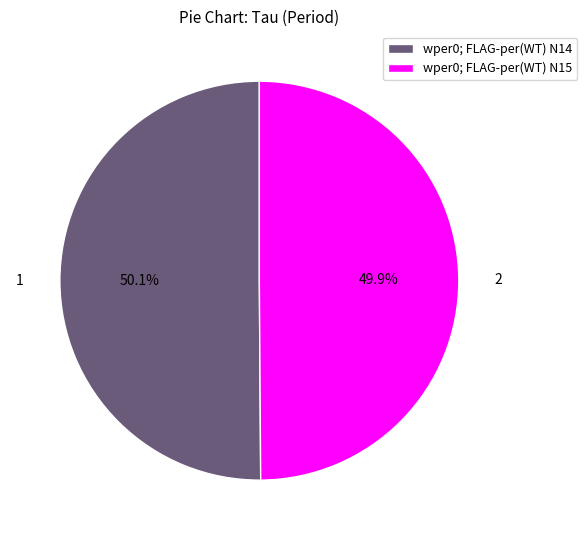

Is there any slice that represents more than half of the pie?

Yes